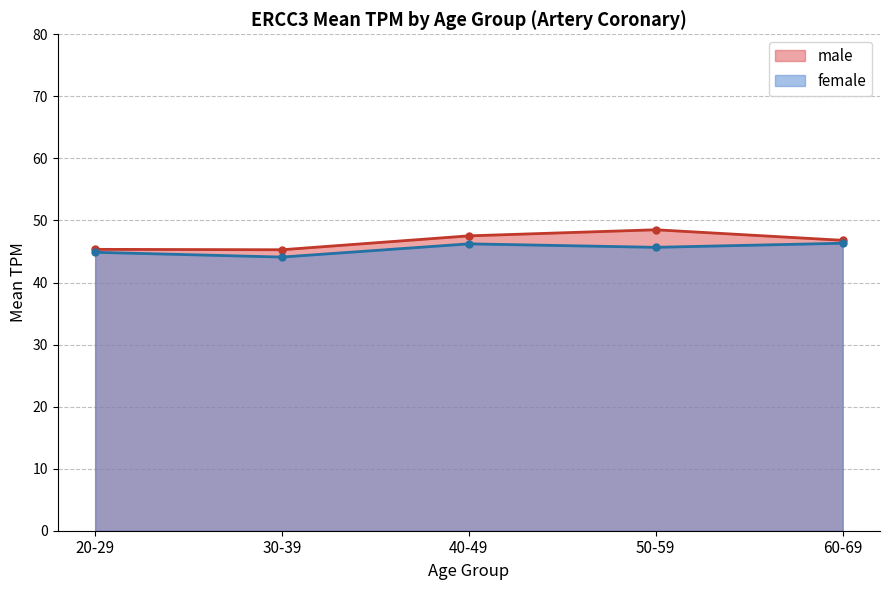

Does the chart have visible grid lines?

Yes